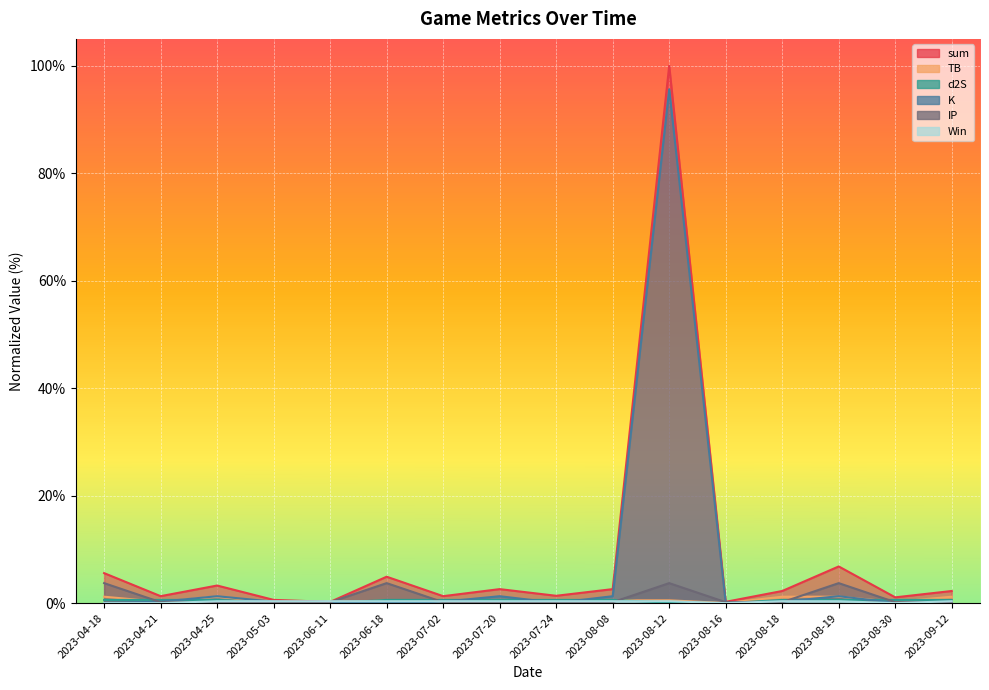

True or false: d2S has more than 0 interior local peaks.

False